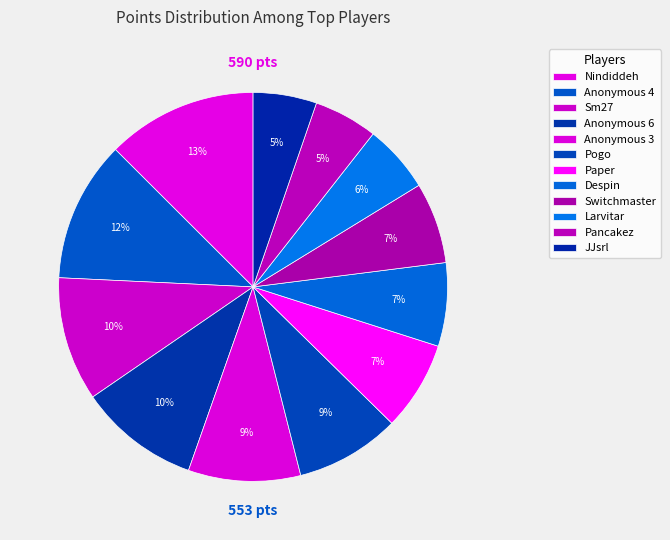

Combined, do Sm27 and Anonymous 3 account for over 50%?

No